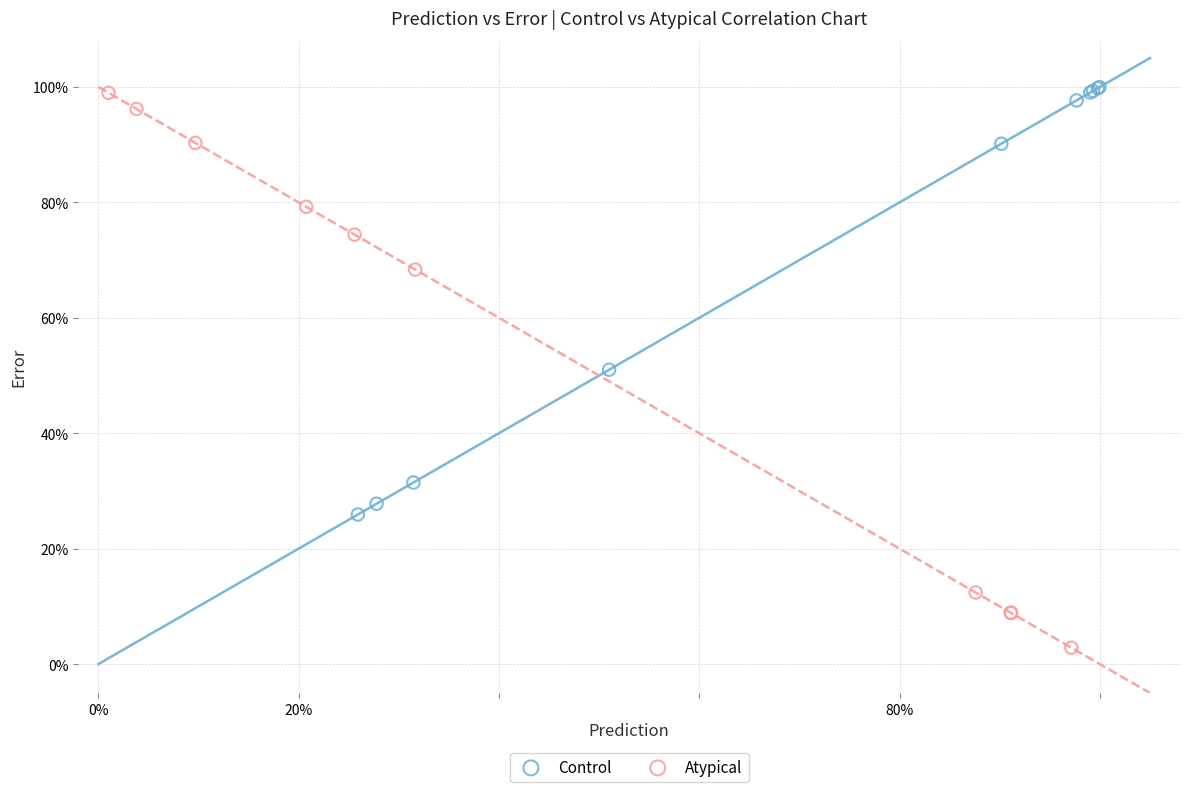

What are all the series names shown in the legend?

Control, Atypical